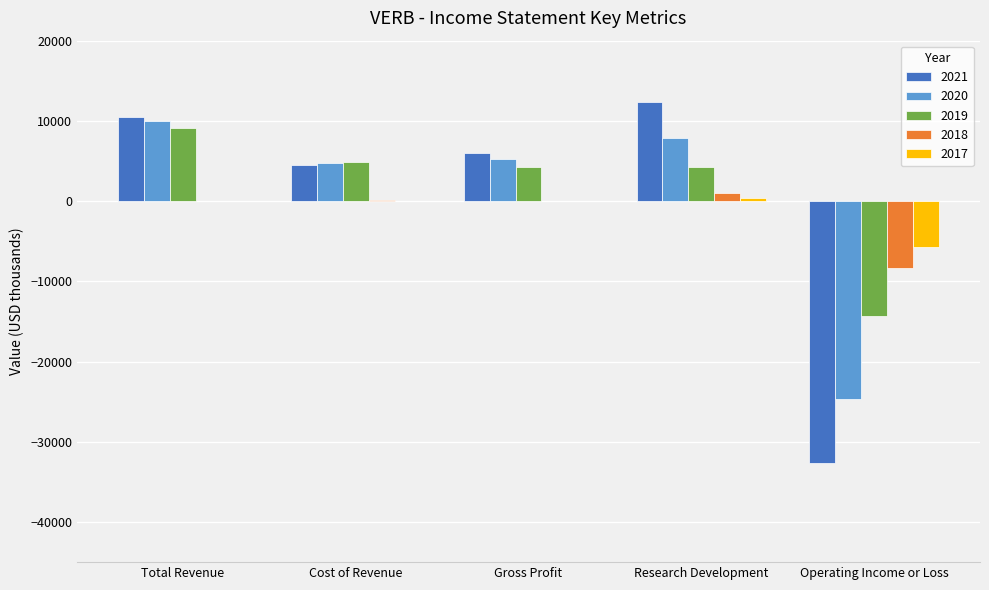

Is it true that 2019 equals 14636 at Total Revenue?

False